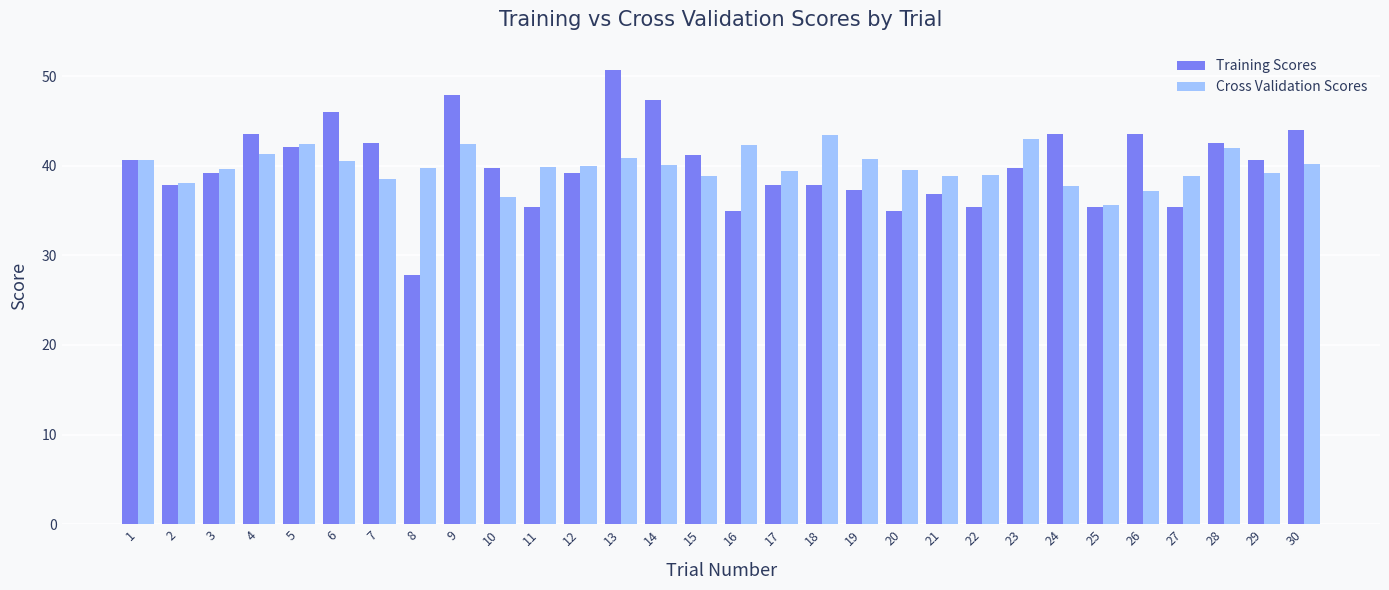

What is the difference between the maximum and minimum values in the Training Scores series?

23.0